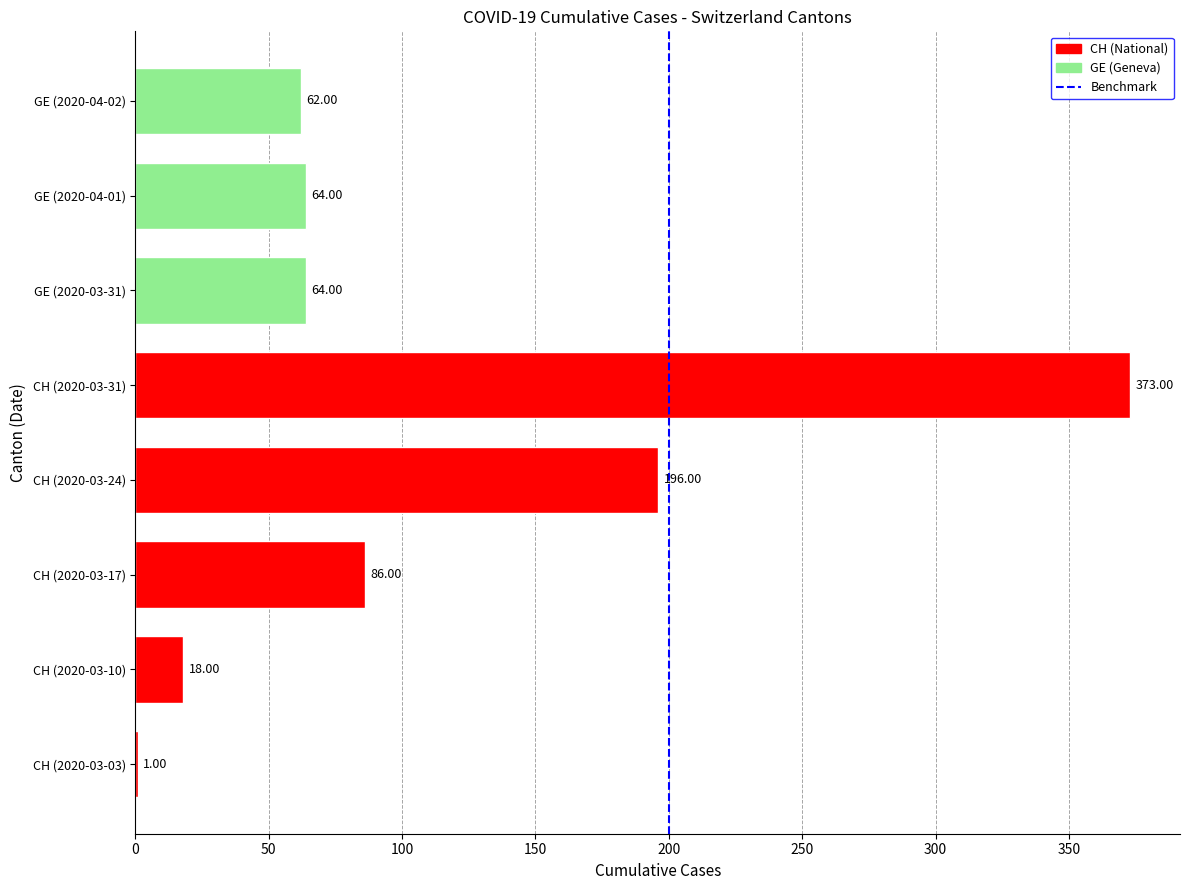

Approximately how many times larger is the value at GE (2020-04-01) compared to GE (2020-04-02)?

1.0